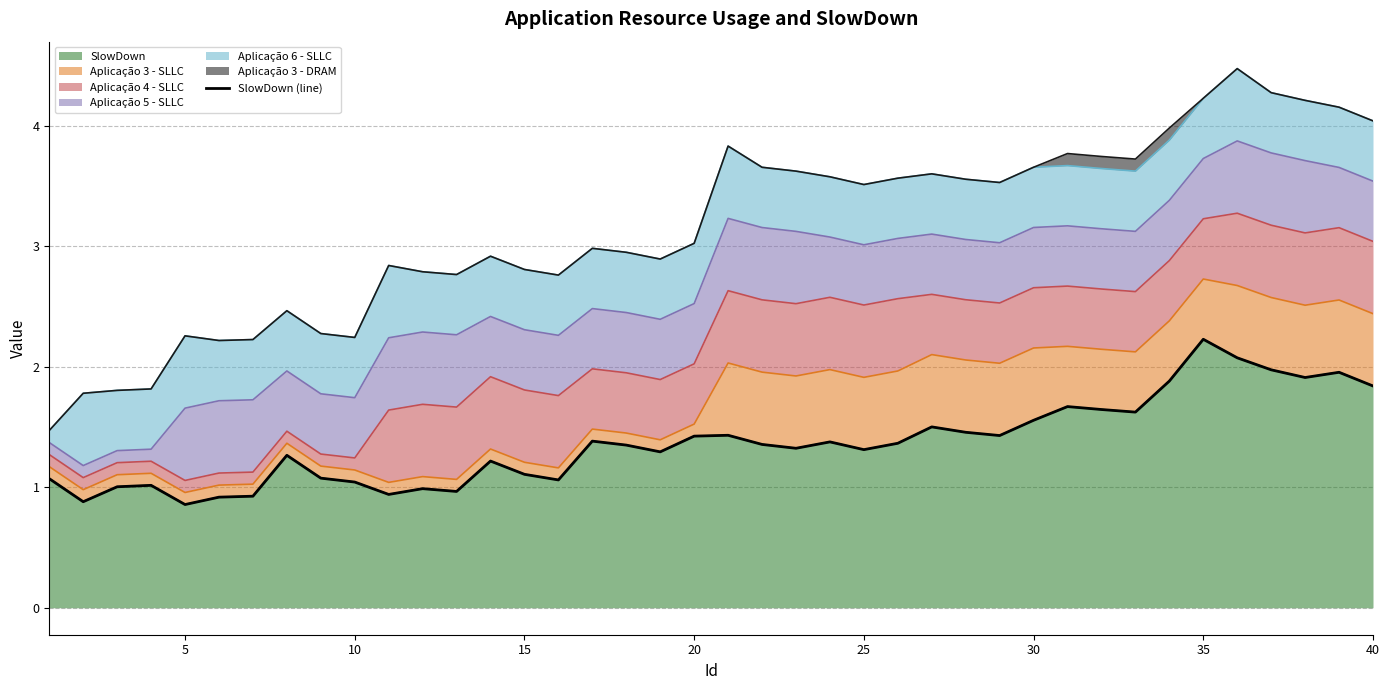

Which category has the highest value in the SlowDown series?

35